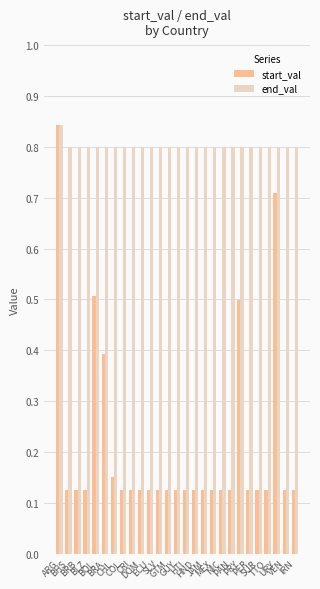

What is the difference between the maximum and minimum values in the start_val series?

0.7